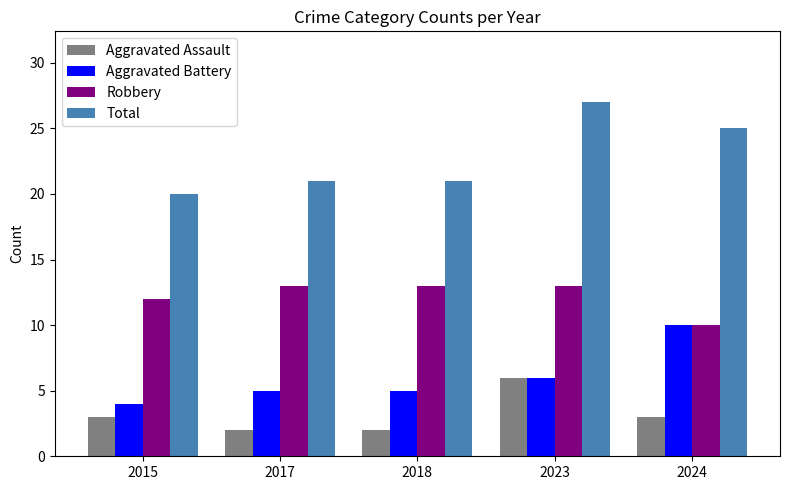

How many categories are shown in the chart?

5